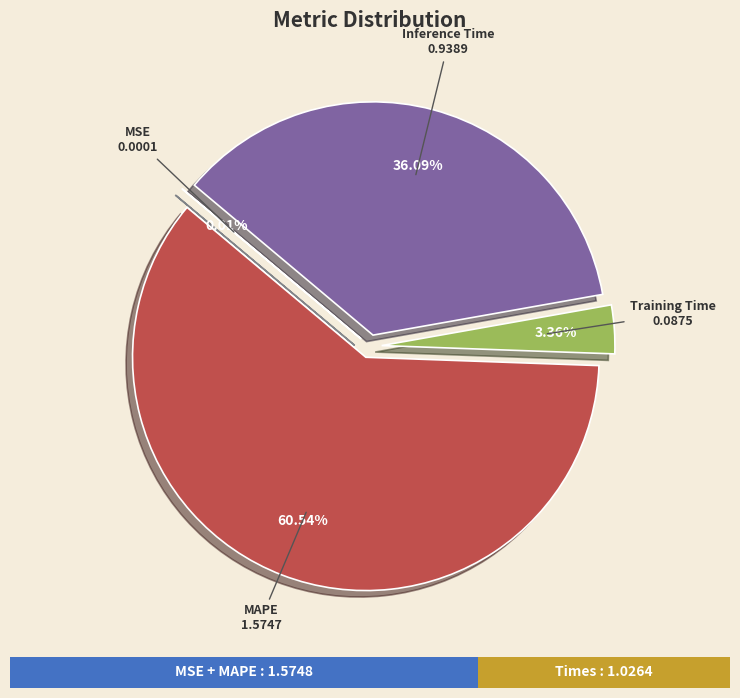

Which has a higher value, Inference Time or Training Time?

Inference Time